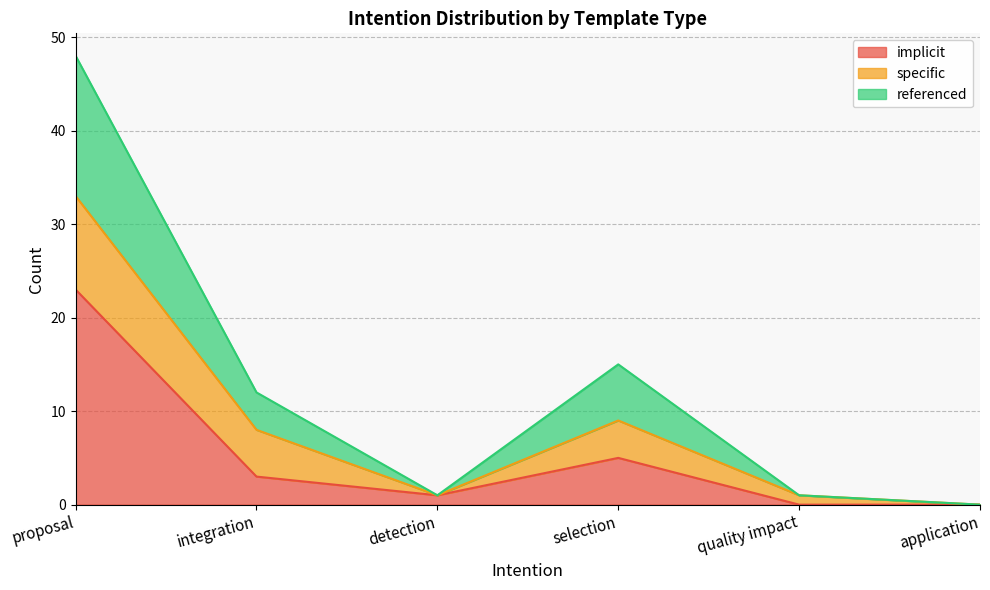

At which category is the sum across all series the highest?

proposal